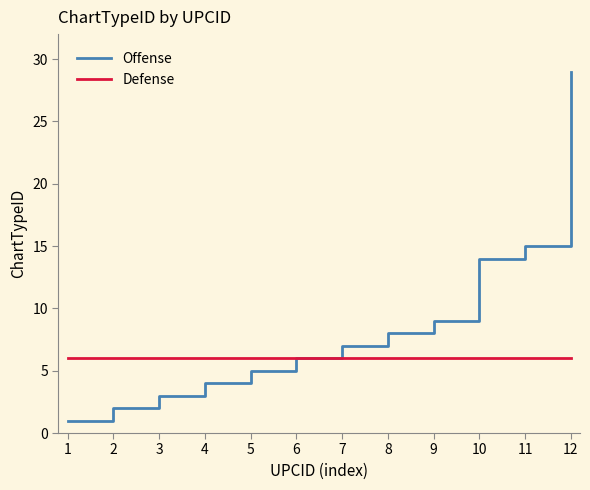

What is the highest value of the Offense series?

29